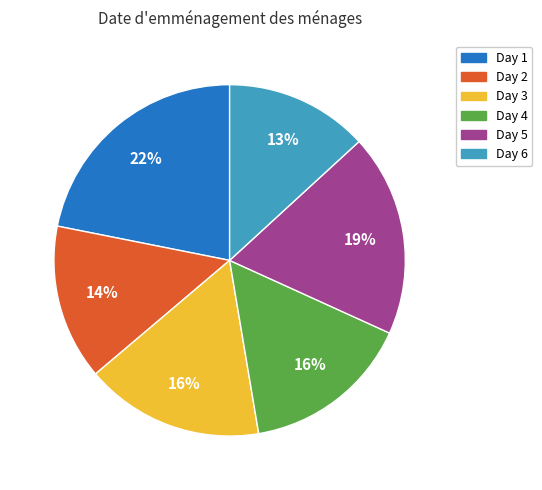

To the nearest percent, what is the average slice percentage?

17%